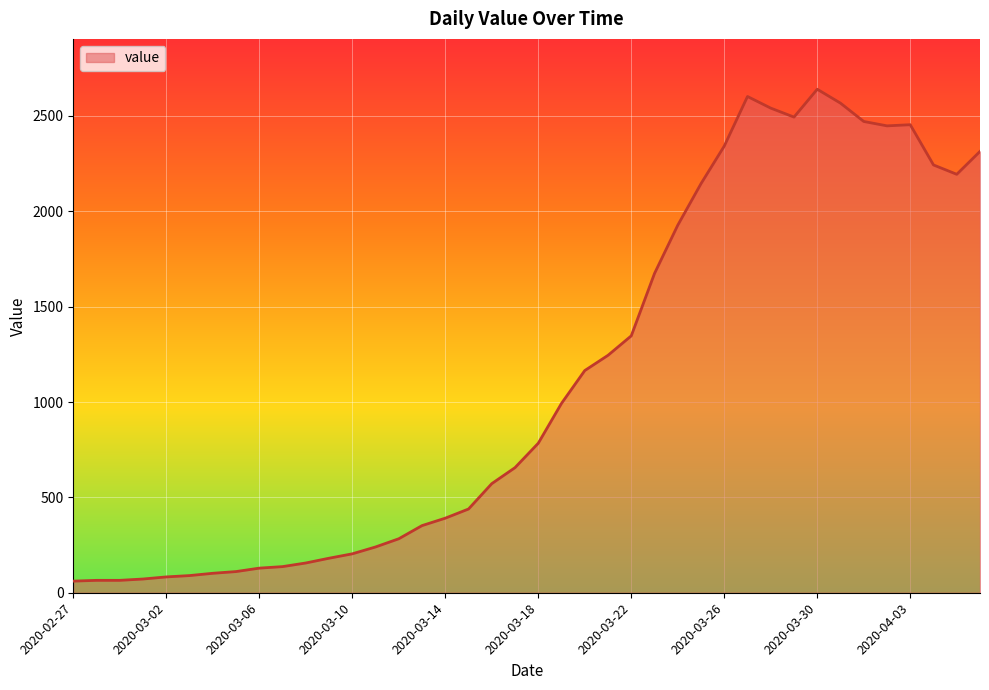

Does the chart have visible grid lines?

Yes